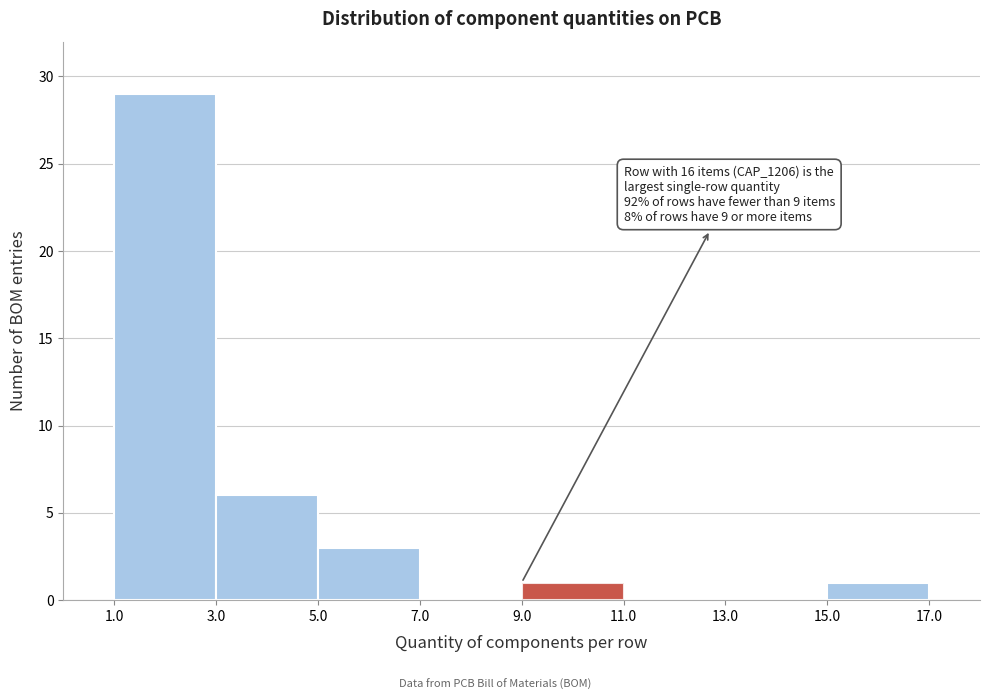

Which range on the x-axis has the tallest bar?

1.0 to 3.0